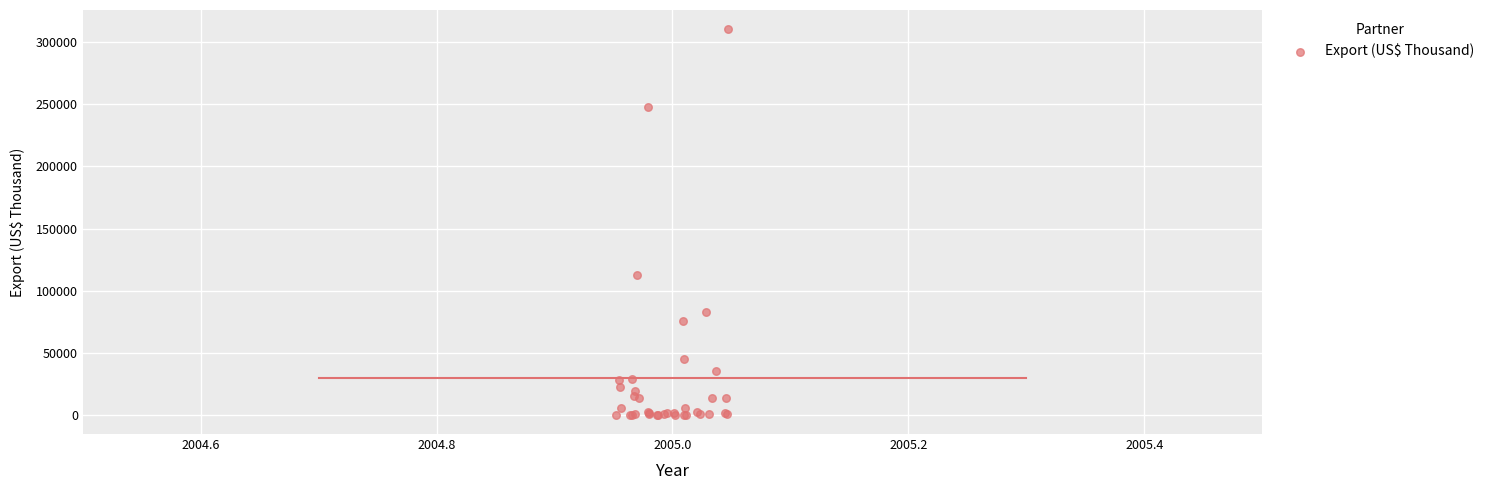

What Y value in the scatter plot is closest to 155230?

112745.8